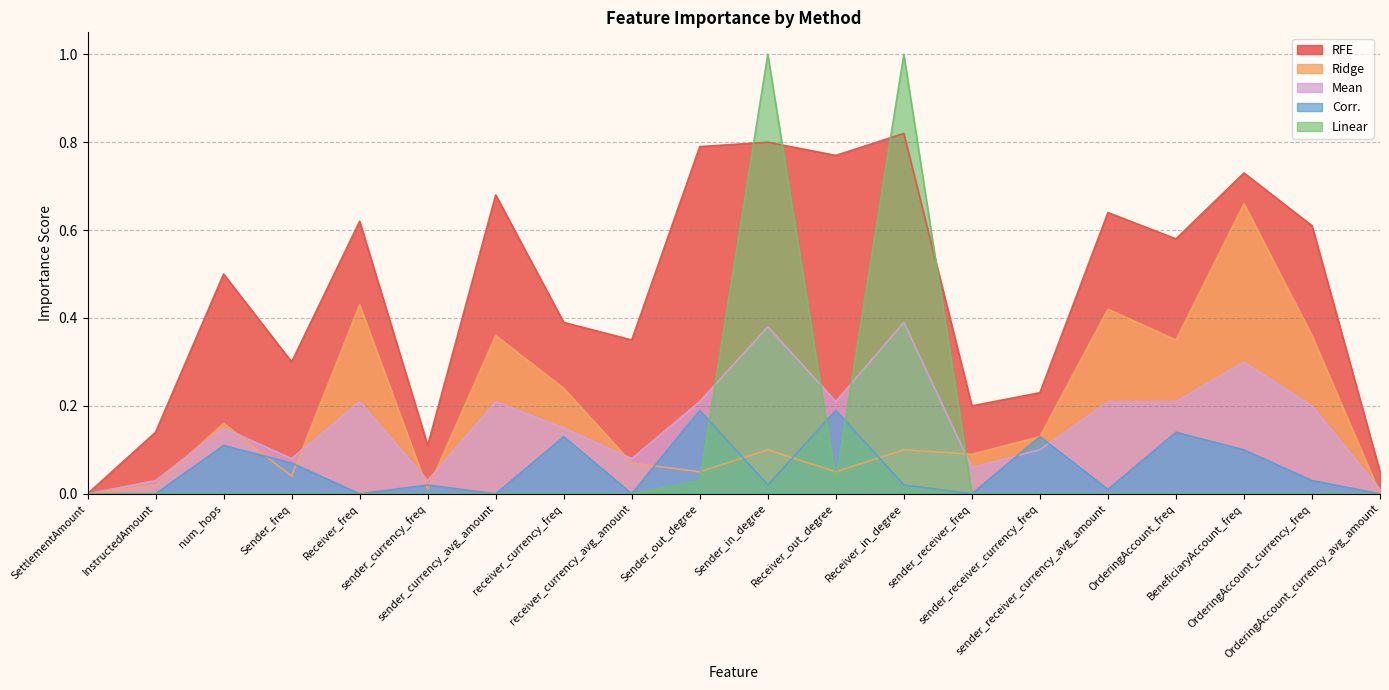

Is it true that RFE equals 1.2 at BeneficiaryAccount_freq?

False